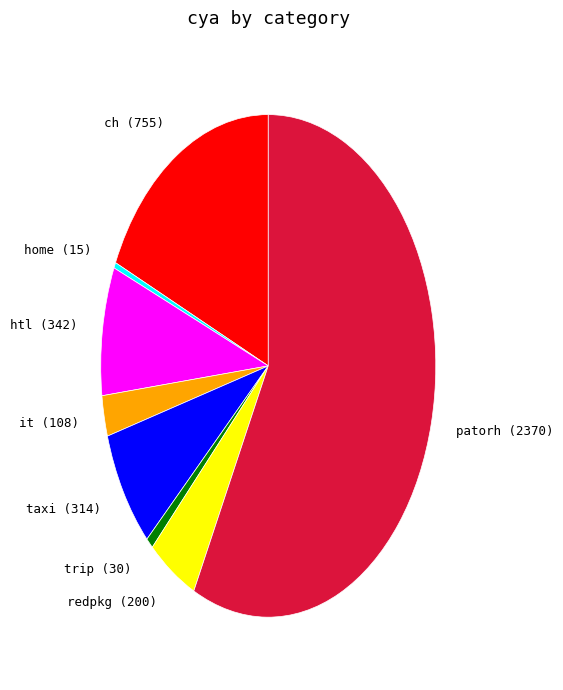

Is there any slice that represents more than half of the pie?

Yes